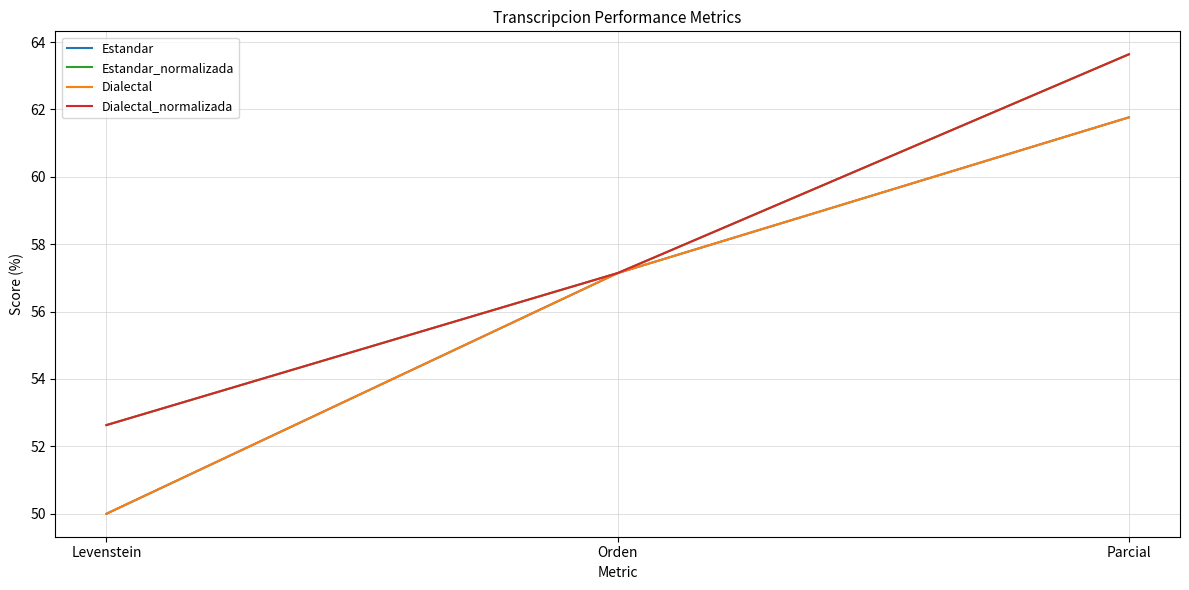

Reading right to left, what are all the values shown in this chart?

Estandar: 61.8	57.1	50.0
Estandar_normalizada: 63.6	57.1	52.6
Dialectal: 61.8	57.1	50.0
Dialectal_normalizada: 63.6	57.1	52.6